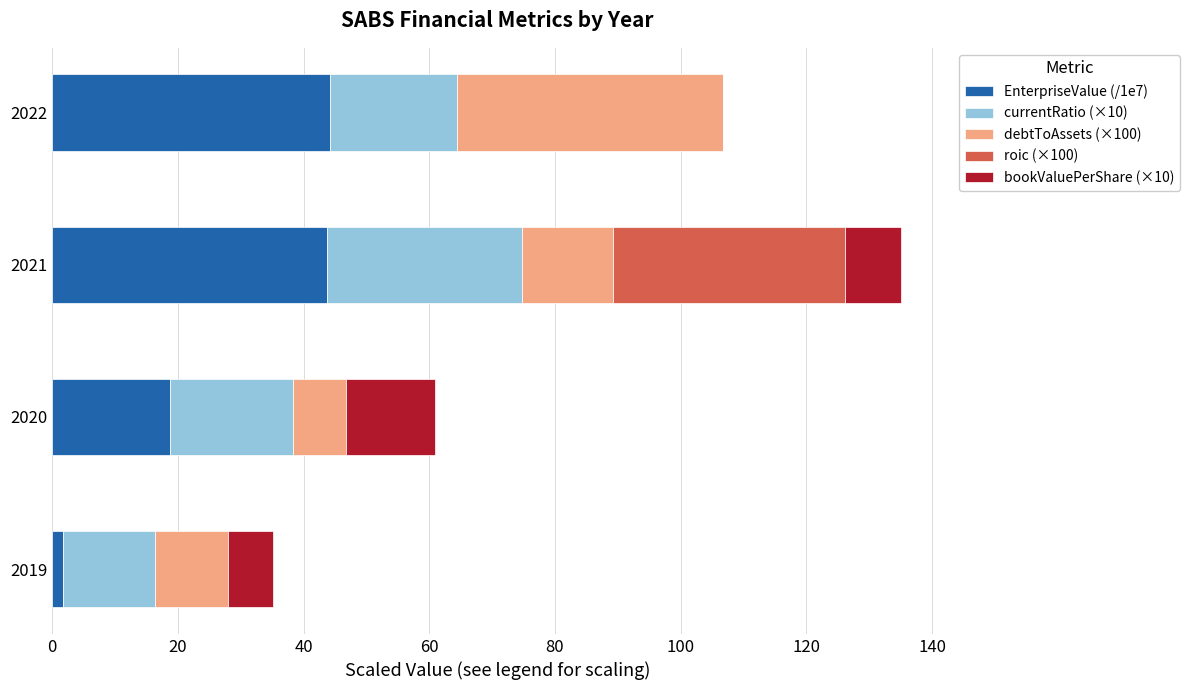

At which category is the sum across all series the highest?

2021